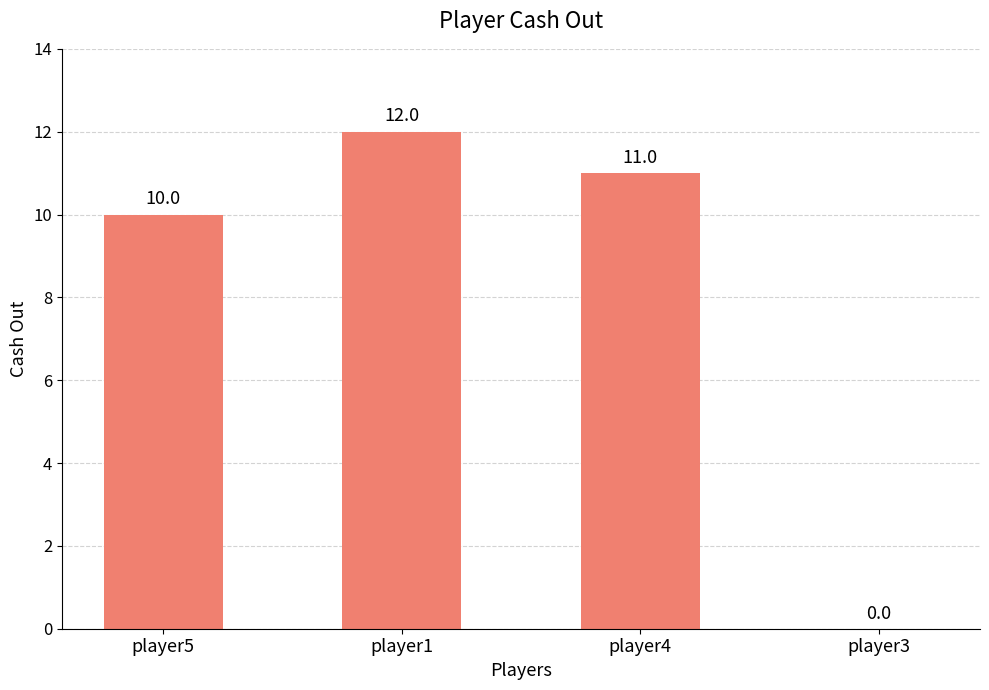

Between player1 and player3, which is larger?

player1